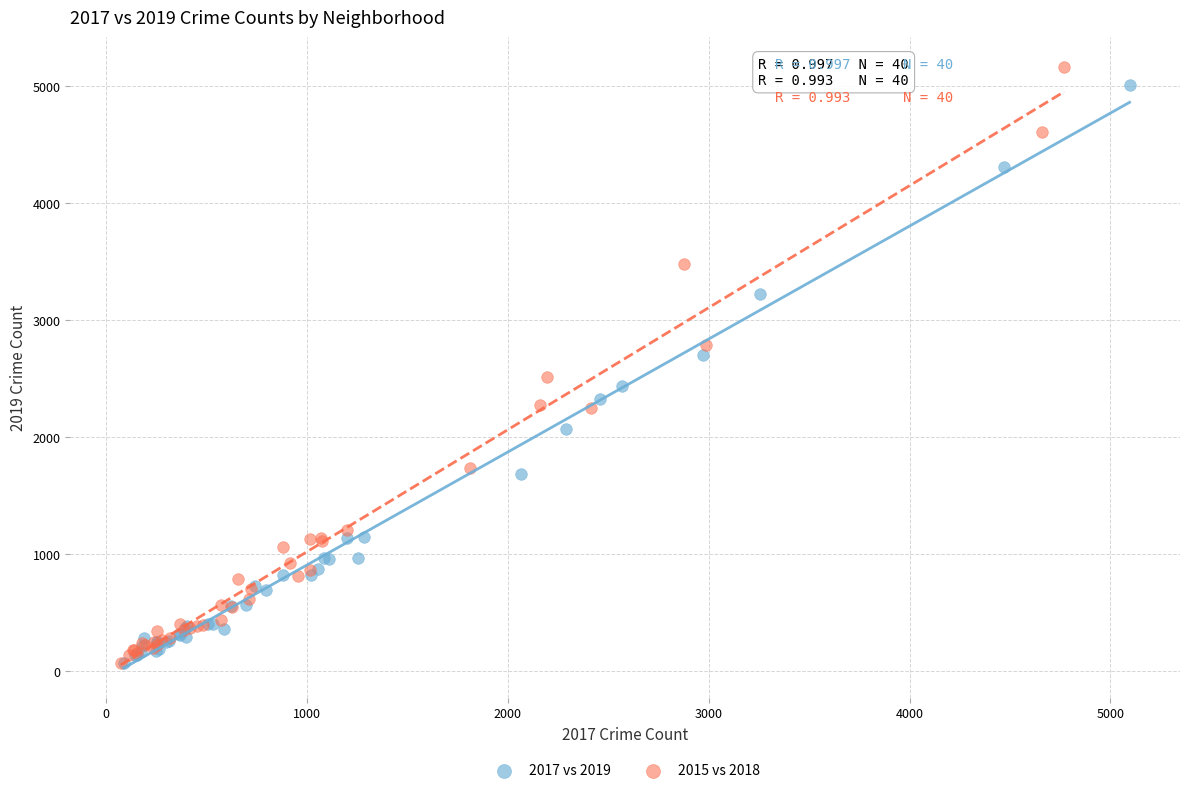

Which series has the widest spread of Y values?

2015 vs 2018